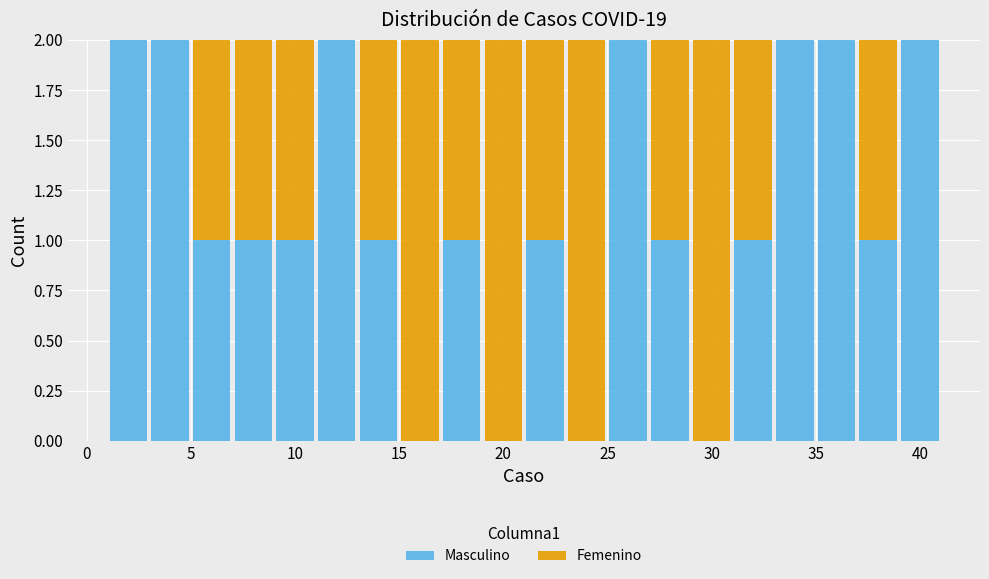

Reading left to right, list every stacked bar in this chart as the range it spans on the x-axis followed by its total height. The values are not printed on the chart, so give them approximately, as read against the axis.

1 to 3: 2
3 to 5: 2
5 to 7: 2
7 to 9: 2
9 to 11: 2
11 to 13: 2
13 to 15: 2
15 to 17: 2
17 to 19: 2
19 to 21: 2
21 to 23: 2
23 to 25: 2
25 to 27: 2
27 to 29: 2
29 to 31: 2
31 to 33: 2
33 to 35: 2
35 to 37: 2
37 to 39: 2
39 to 41: 2